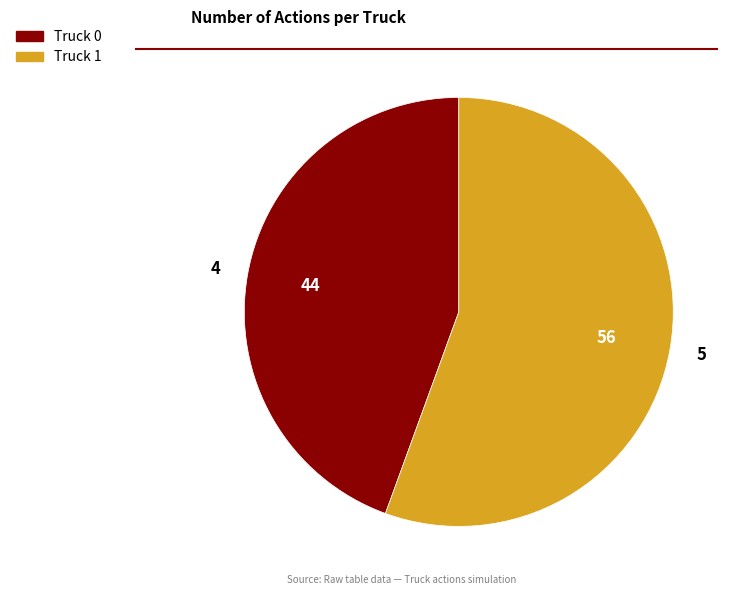

Is it true that Truck 0 is 50% of the pie?

False